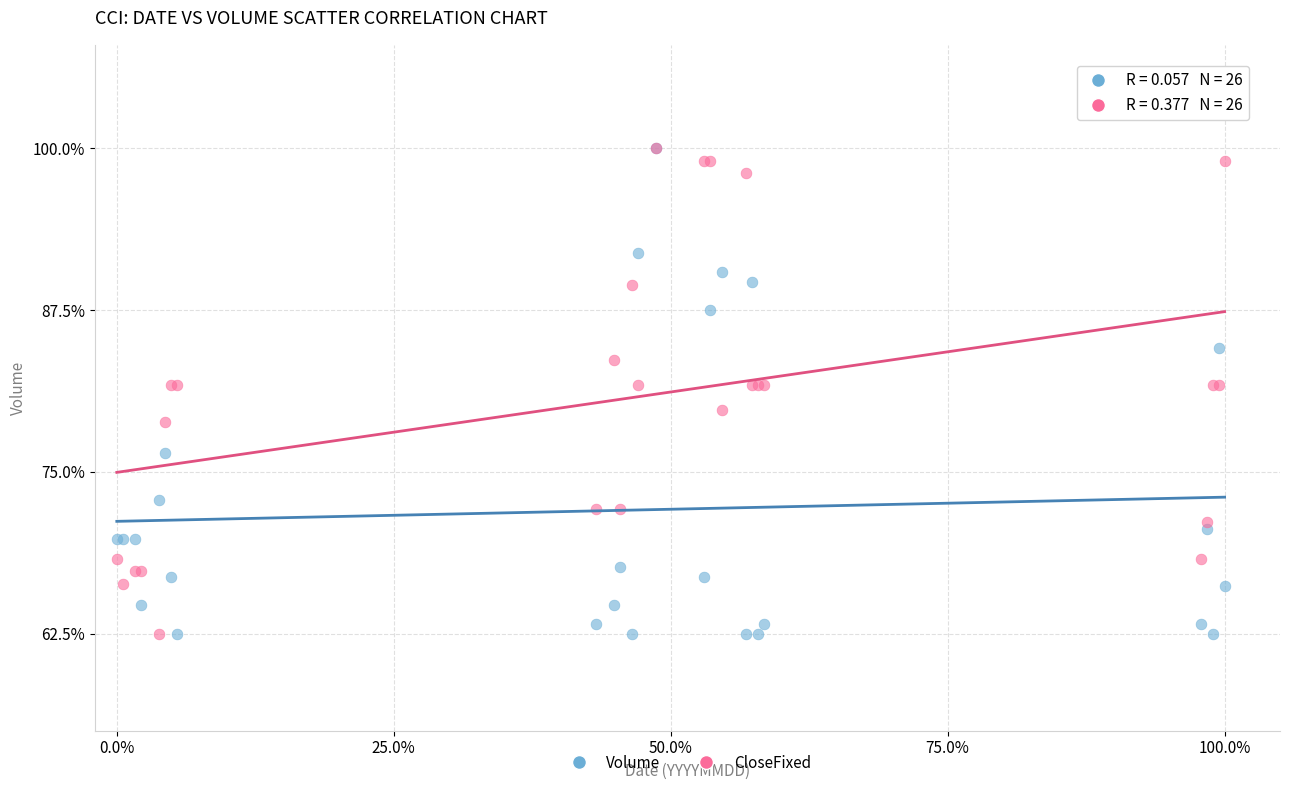

What are all the series names shown in the legend?

Volume, CloseFixed